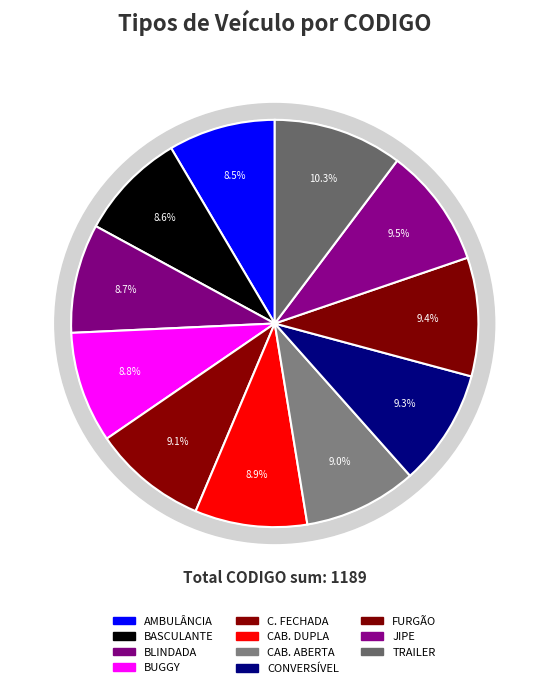

What is the change in value from CONVERSÍVEL to TRAILER?

+12